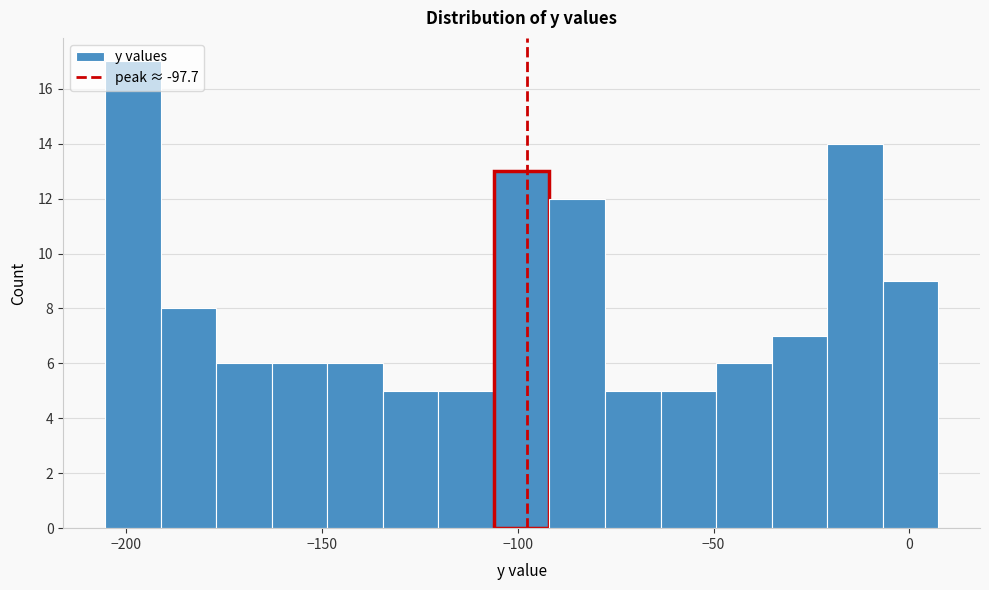

Read against the x-axis, roughly where is the centre of the tallest bar?

-200